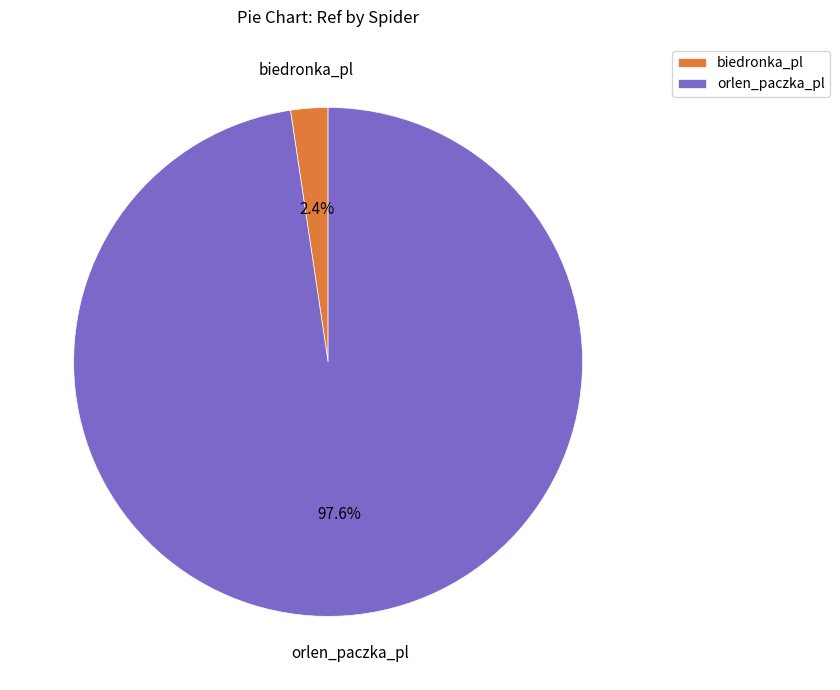

Is it true that orlen_paczka_pl is 98% of the pie?

True